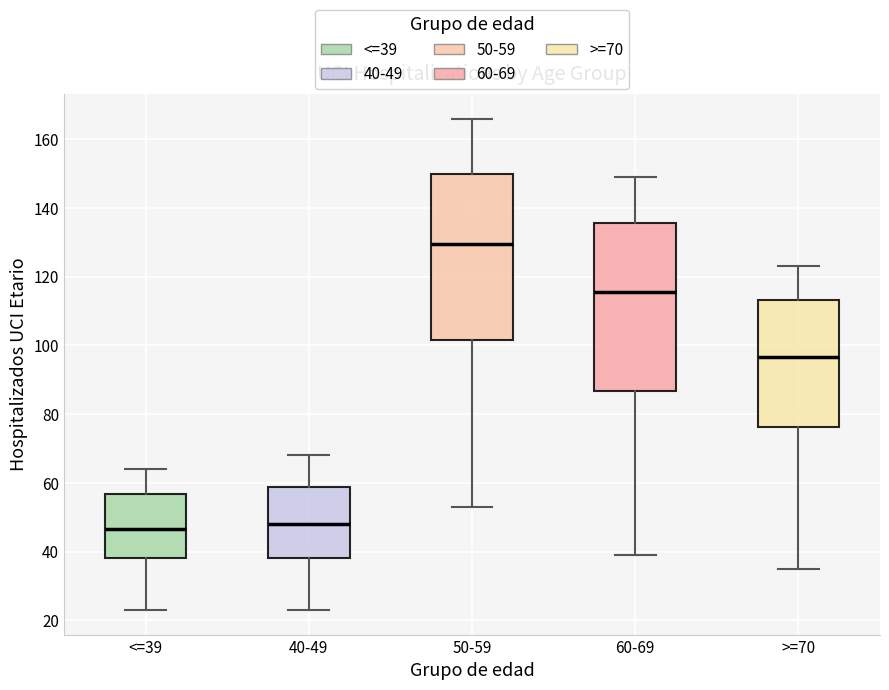

Reading left to right, read every box against the y-axis: the position of its median line, the range the box covers, and the ends of its whiskers. The values are not printed on the chart, so give them approximately, as read against the axis.

<=39: median 46, box 38 to 56, whiskers 24 to 64
40-49: median 48, box 38 to 58, whiskers 24 to 68
50-59: median 130, box 102 to 150, whiskers 54 to 166
60-69: median 116, box 86 to 136, whiskers 40 to 150
>=70: median 96, box 76 to 114, whiskers 36 to 124